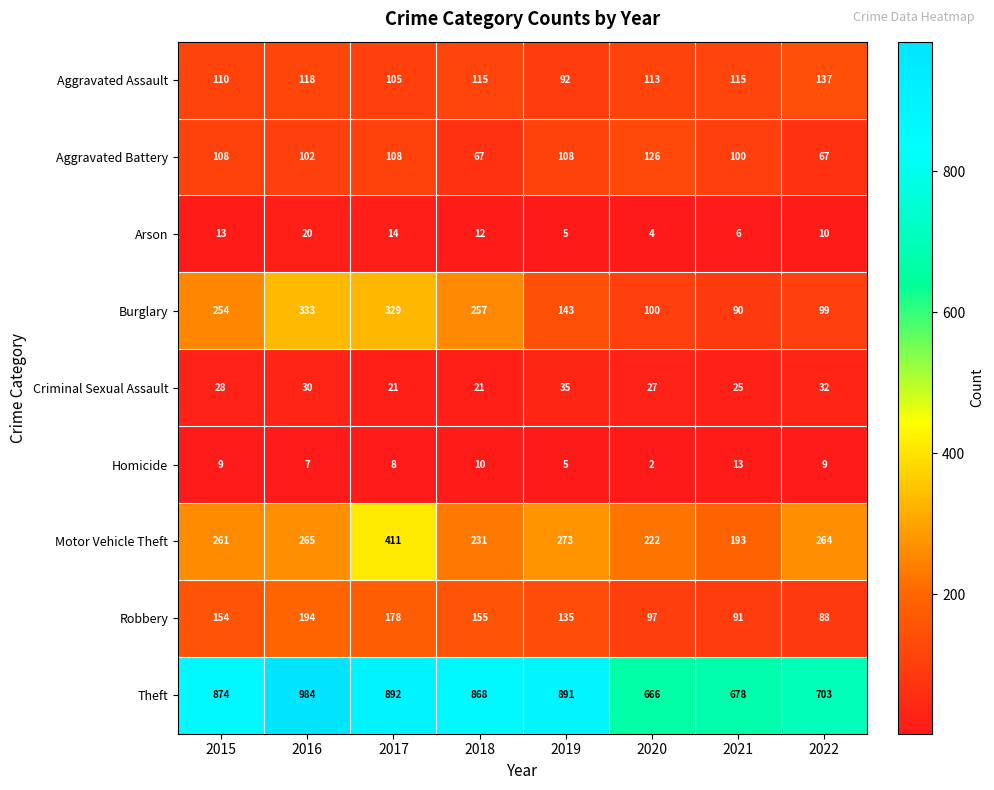

List the labels in order of Robbery value, largest first.

2016, 2017, 2018, 2015, 2019, 2020, 2021, 2022